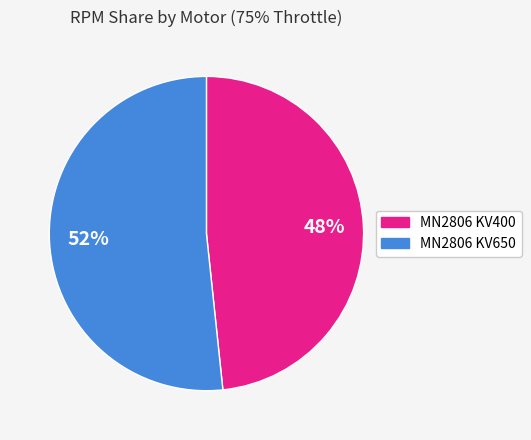

How many slices are in this pie chart?

2